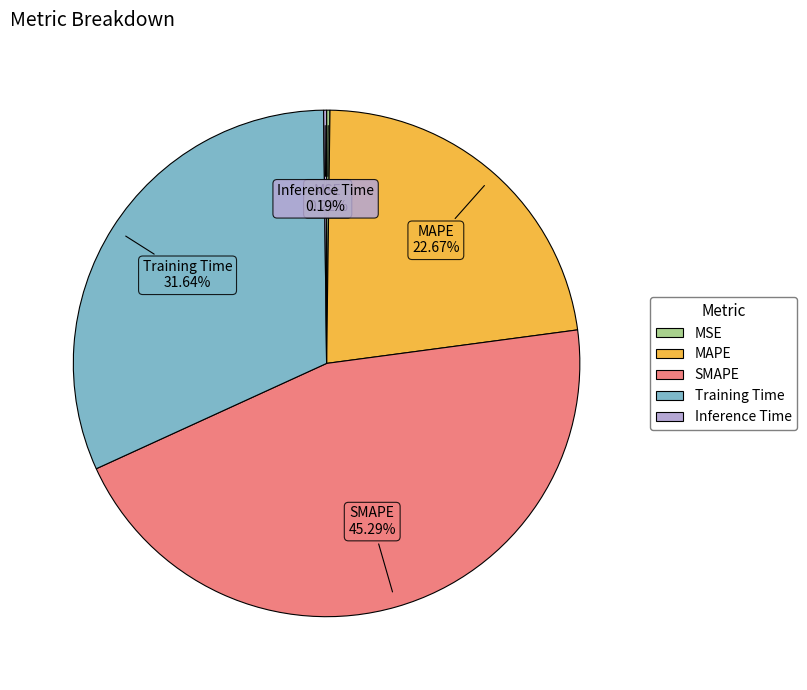

To the nearest percent, what portion does SMAPE represent?

45%